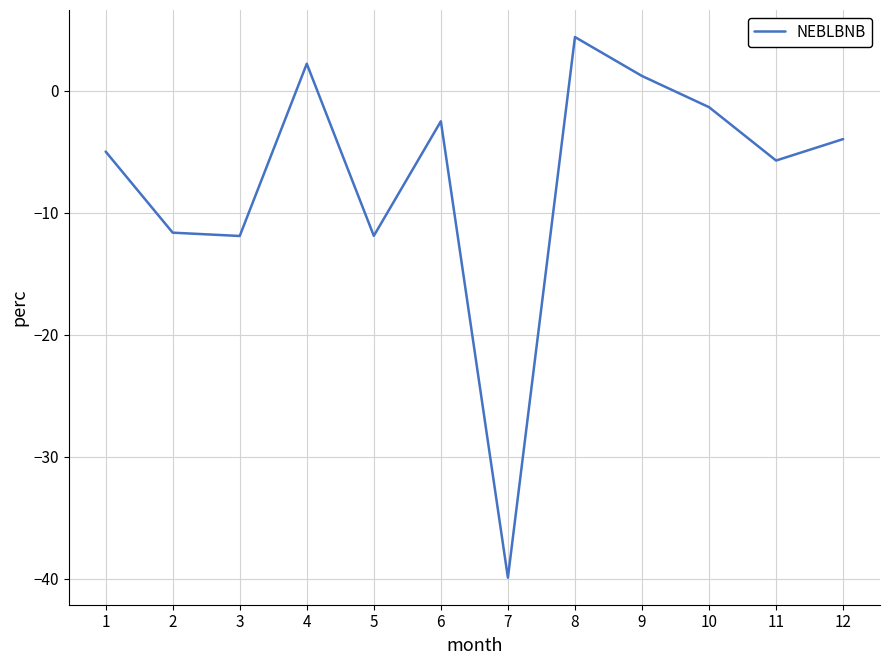

True or false: the data shows 2.2 at 4.

True